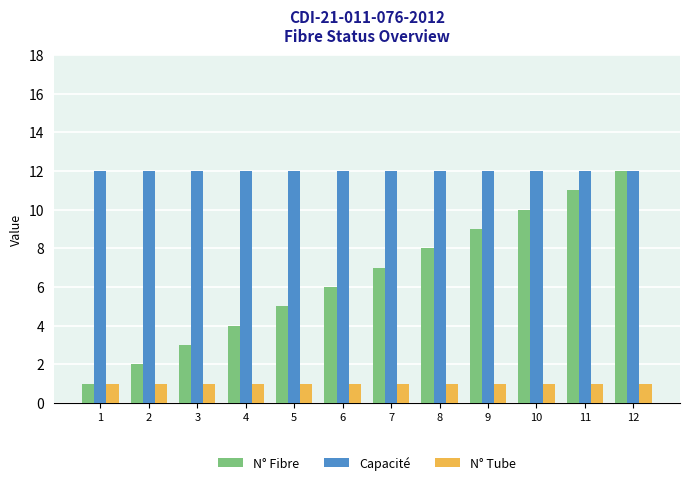

Reading left to right, transcribe all the data shown in this chart.

N° Fibre: 1=1	2=2	3=3	4=4	5=5	6=6	7=7	8=8	9=9	10=10	11=11	12=12
Capacité: 1=12	2=12	3=12	4=12	5=12	6=12	7=12	8=12	9=12	10=12	11=12	12=12
N° Tube: 1=1	2=1	3=1	4=1	5=1	6=1	7=1	8=1	9=1	10=1	11=1	12=1